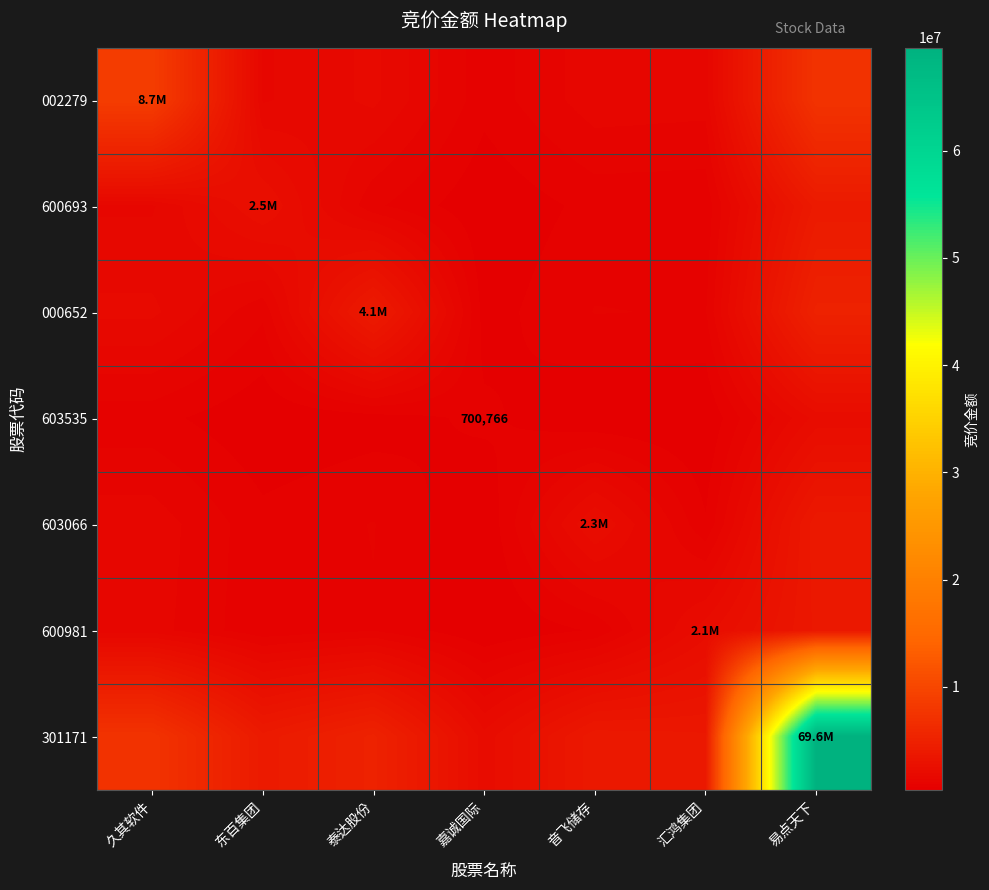

What is the difference between the highest and lowest values at 汇鸿集团?

3300176.5